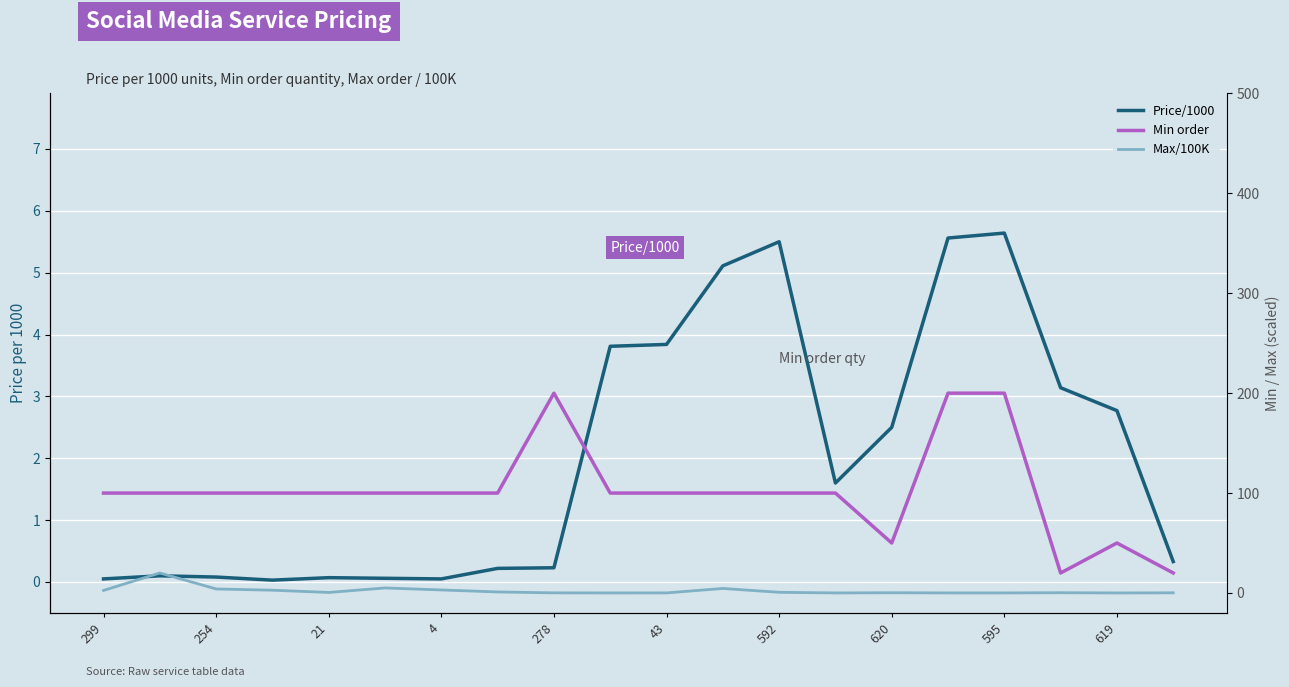

Which category has the highest value in the Min order series?

278